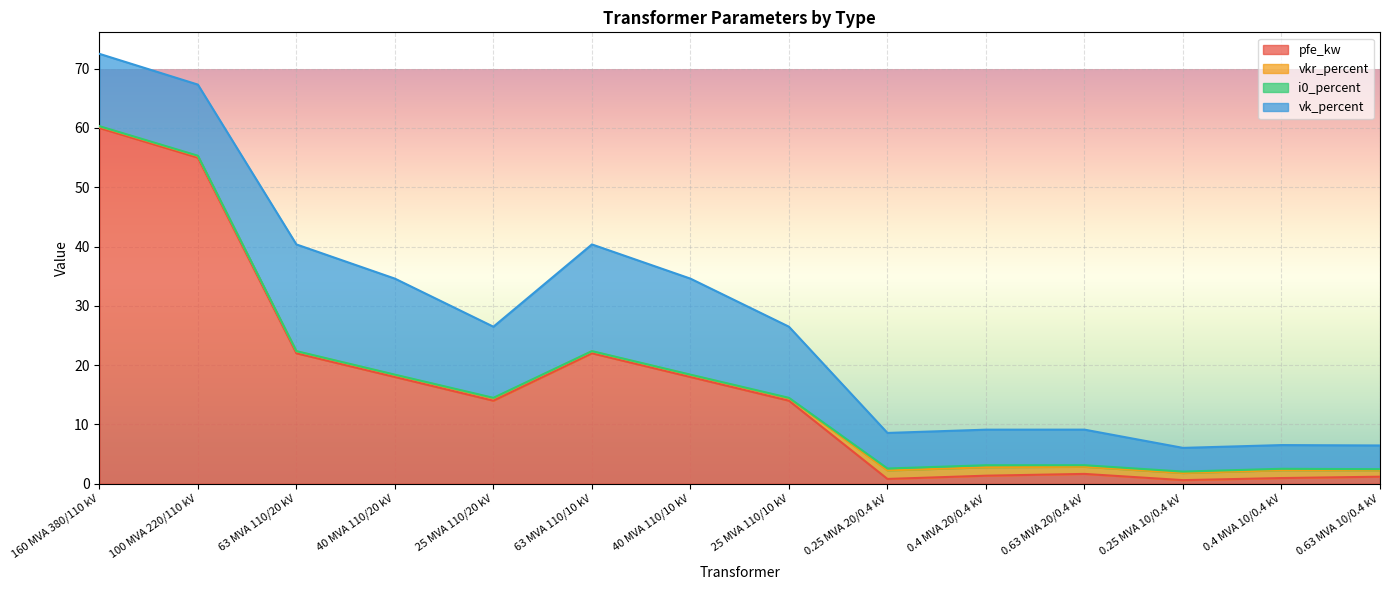

True or false: i0_percent and pfe_kw intersect in this chart.

False